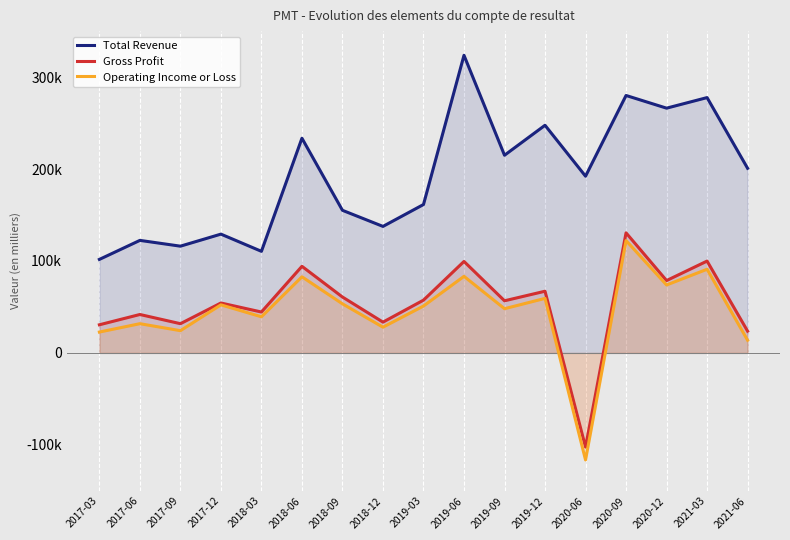

Reading left to right, list all the values displayed in this chart.

Total Revenue: 101700	122400	116100	129200	110500	233500	155100	137600	161400	323700	215000	247600	192200	280000	266200	277700	200800
Gross Profit: 30600	41800	31800	54300	44500	94200	60800	33500	57400	99500	56700	67100	-102400	130600	78700	99900	23700
Operating Income or Loss: 22700	31800	24200	52300	39300	82800	53400	28000	51000	83300	48100	59300	-116400	122200	73900	91000	13800